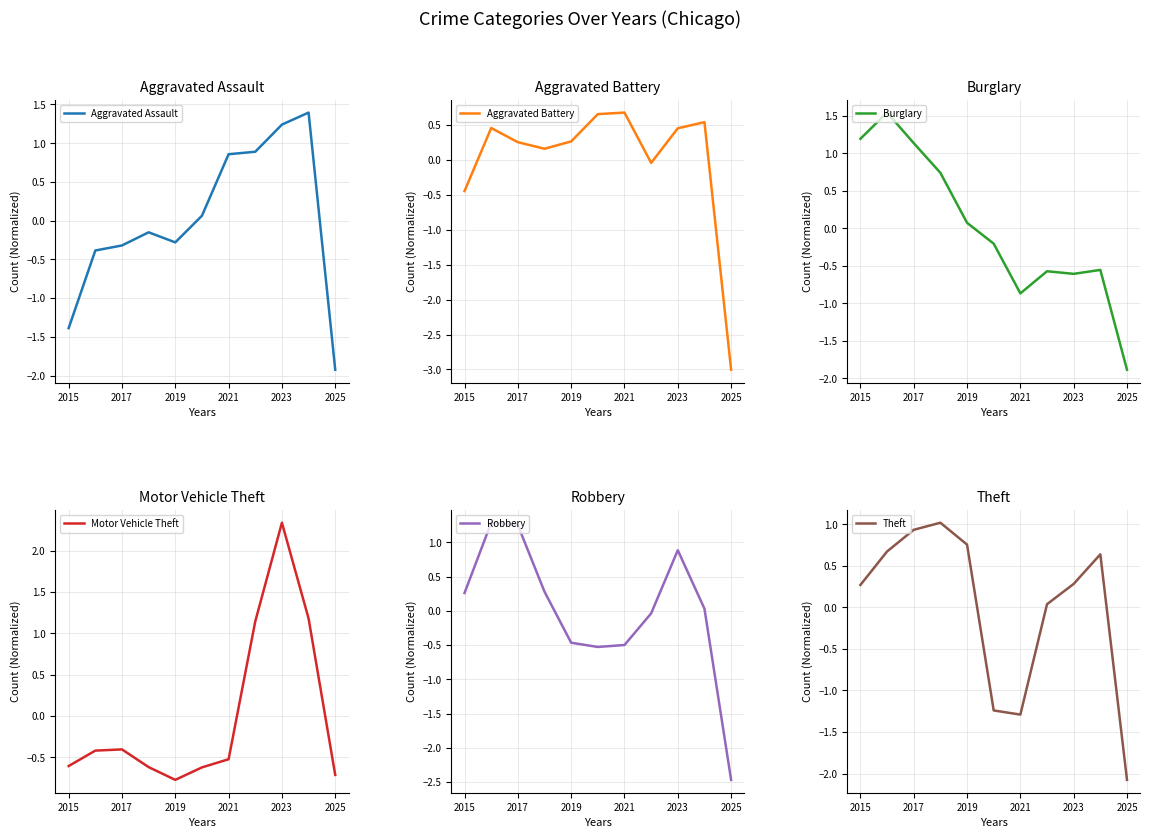

At which label does Aggravated Assault reach its minimum?

2025